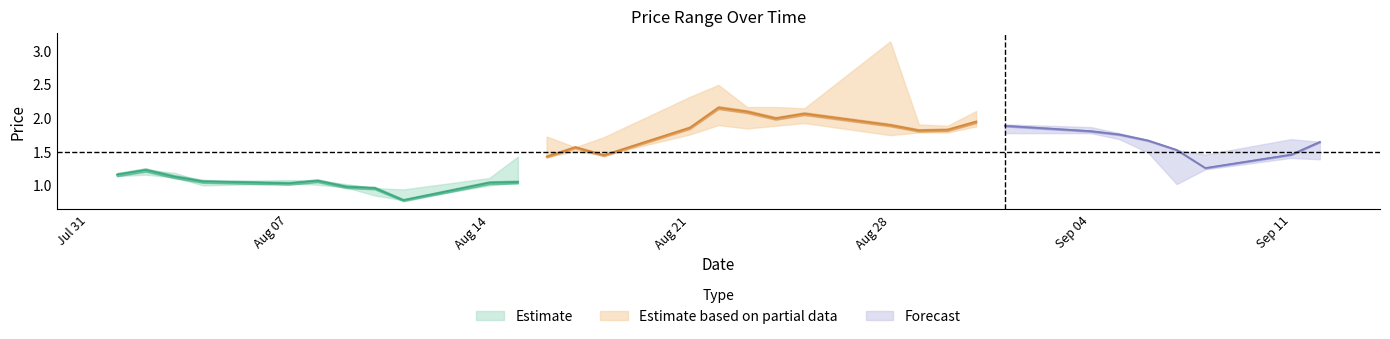

The value of HP at 2017-08-23 is 3.4. True or false?

False